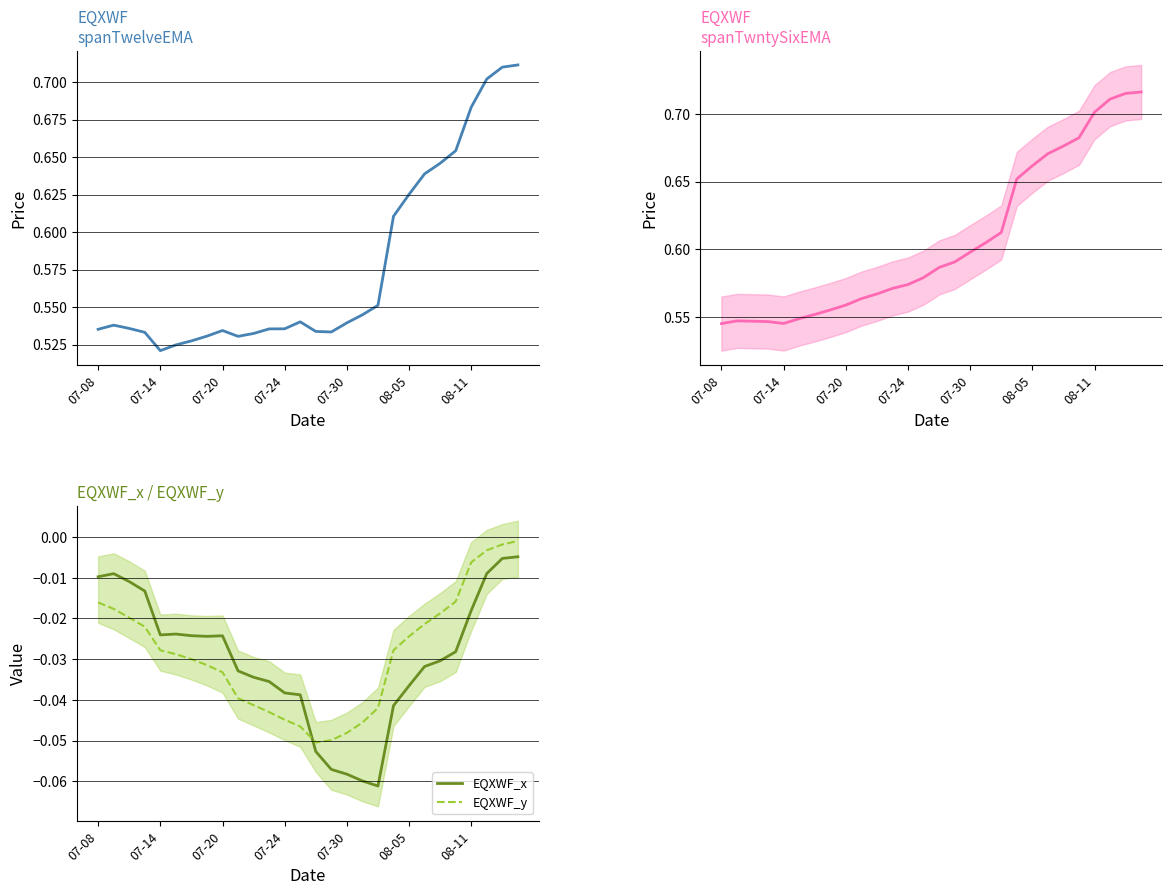

Where is EQXWF spanTwntySixEMA nearest to the value 0?

07-08